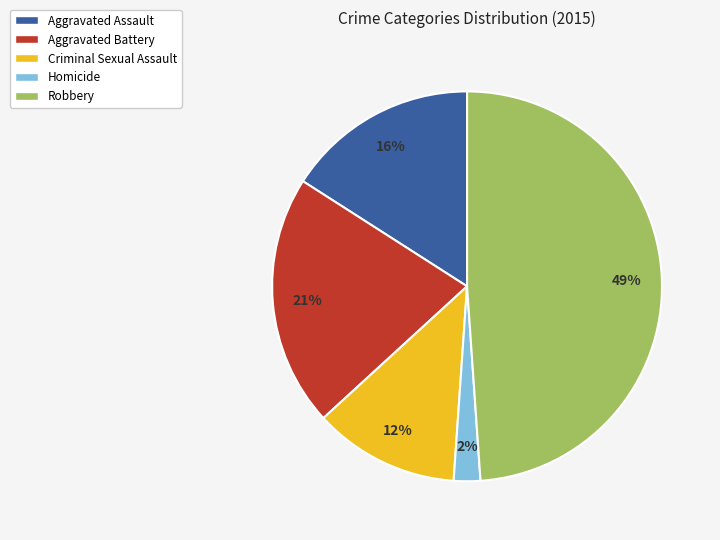

Is it true that Homicide is 2% of the pie?

True